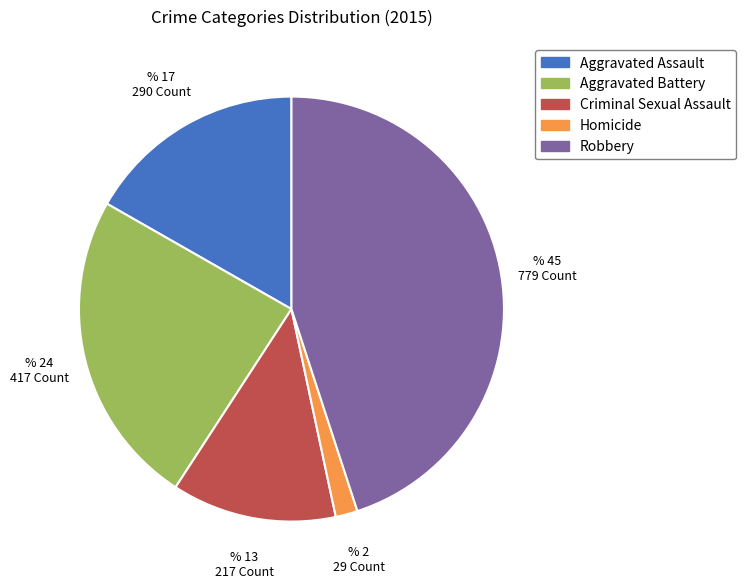

Combined, do Homicide and Aggravated Battery account for over 50%?

No